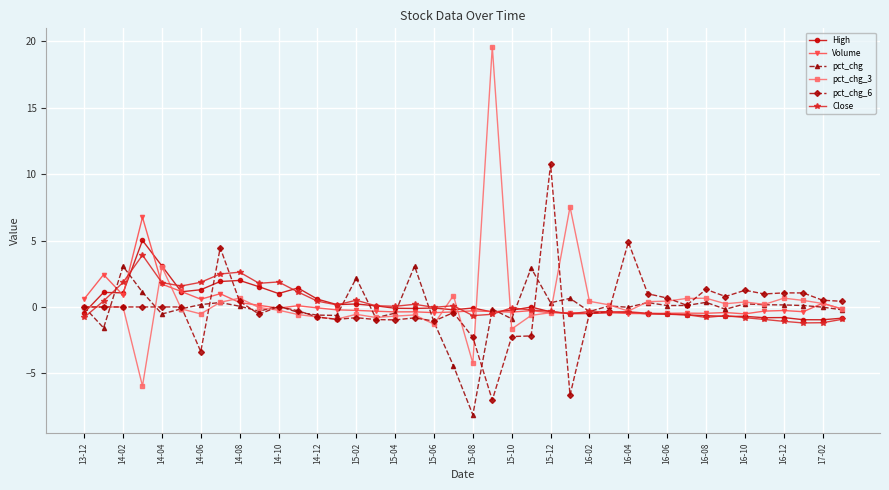

True or false: pct_chg has more than 0 points higher than both neighbors.

True